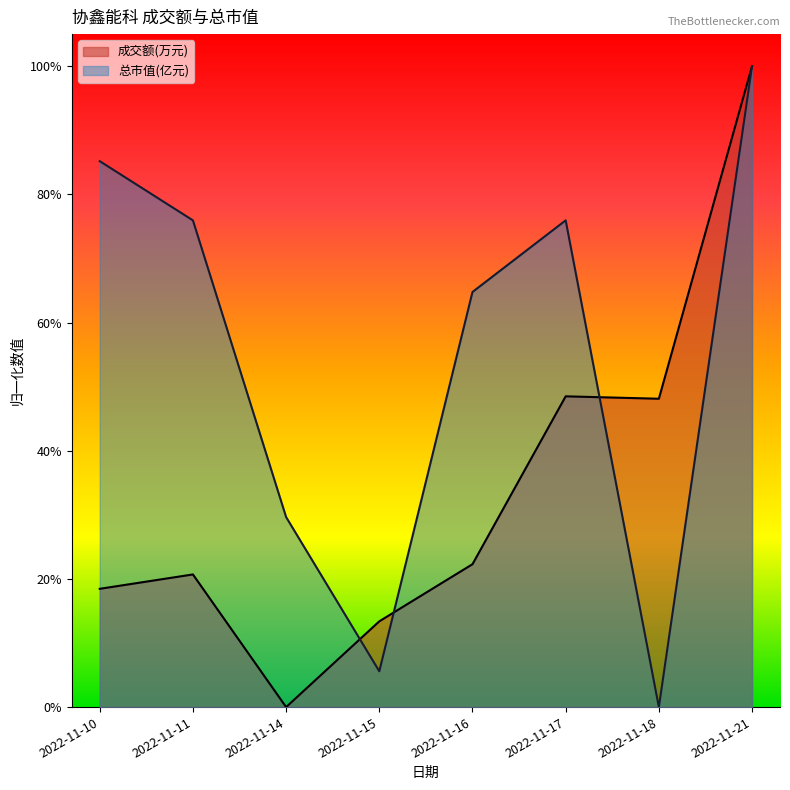

In 成交额(万元), how many points are higher than both neighbors (excluding endpoints)?

2